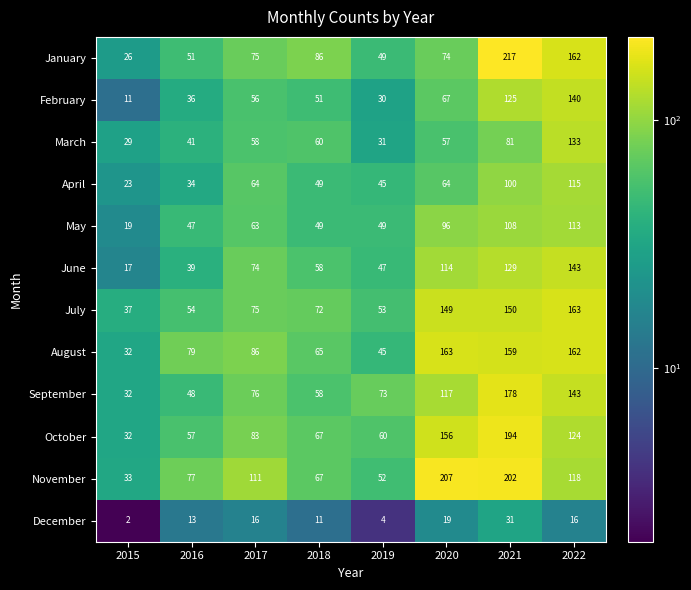

List the labels in order of June value, largest first.

2022, 2021, 2020, 2017, 2018, 2019, 2016, 2015